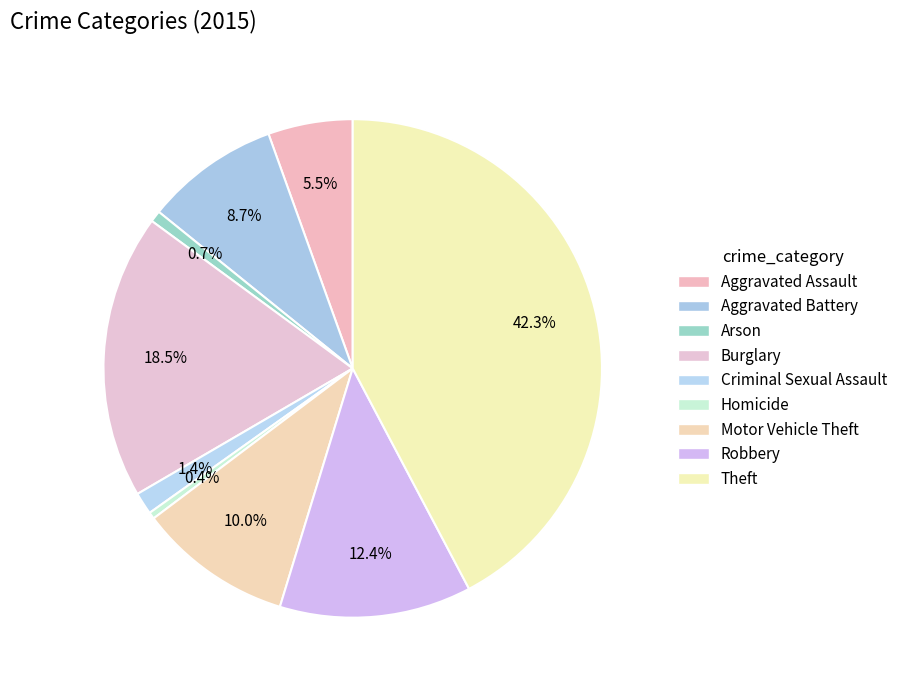

Which category has the biggest portion of the pie?

Theft